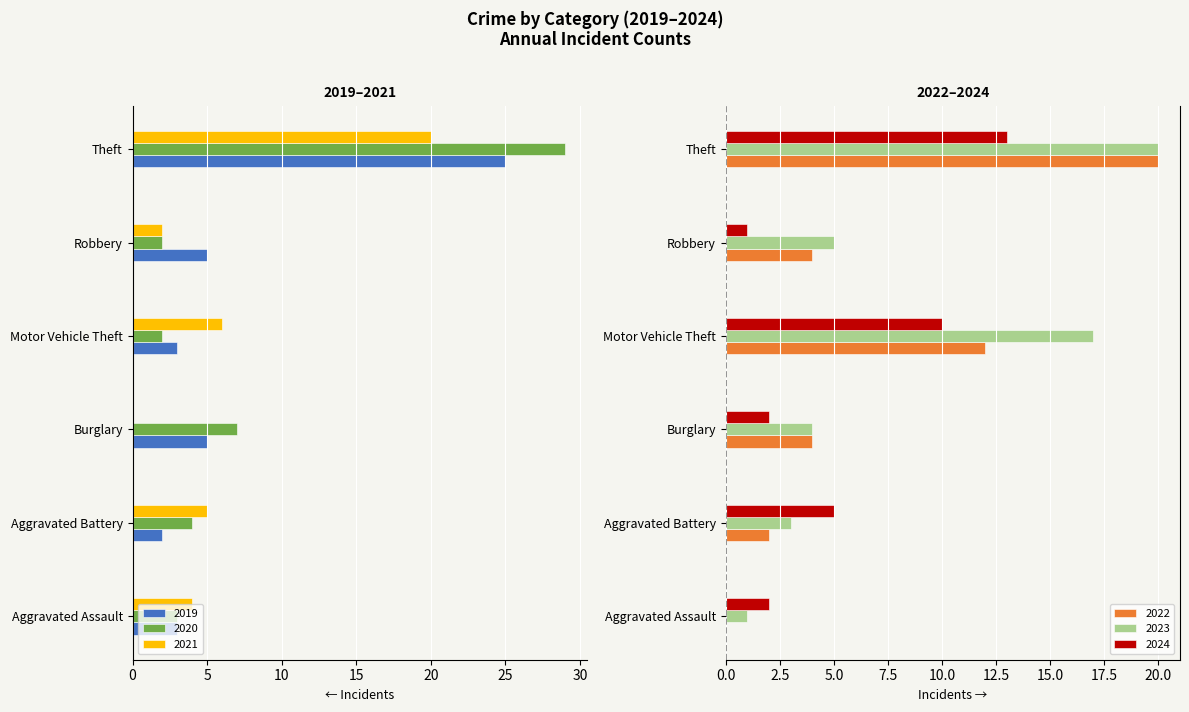

Which category has the lowest value across all series?

Theft